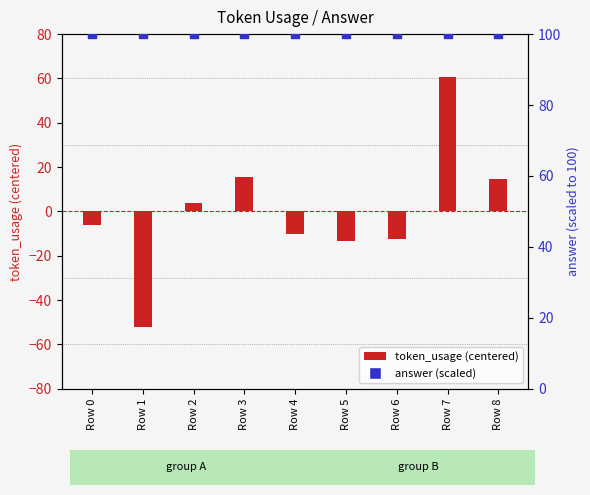

Which series has the widest spread of Y values?

token_usage (centered)